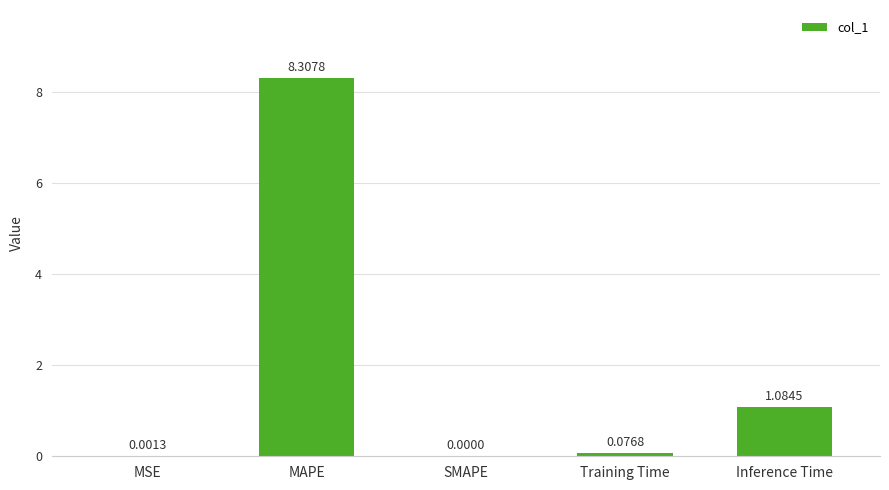

Count the number of categories in the chart.

5